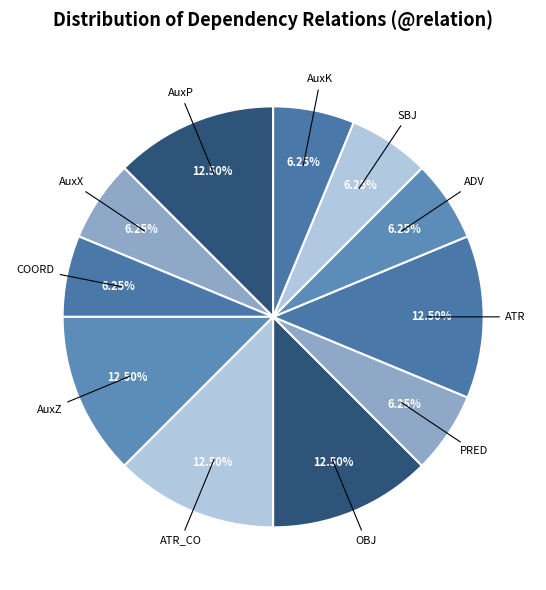

To the nearest percent, what is the average slice percentage?

9%